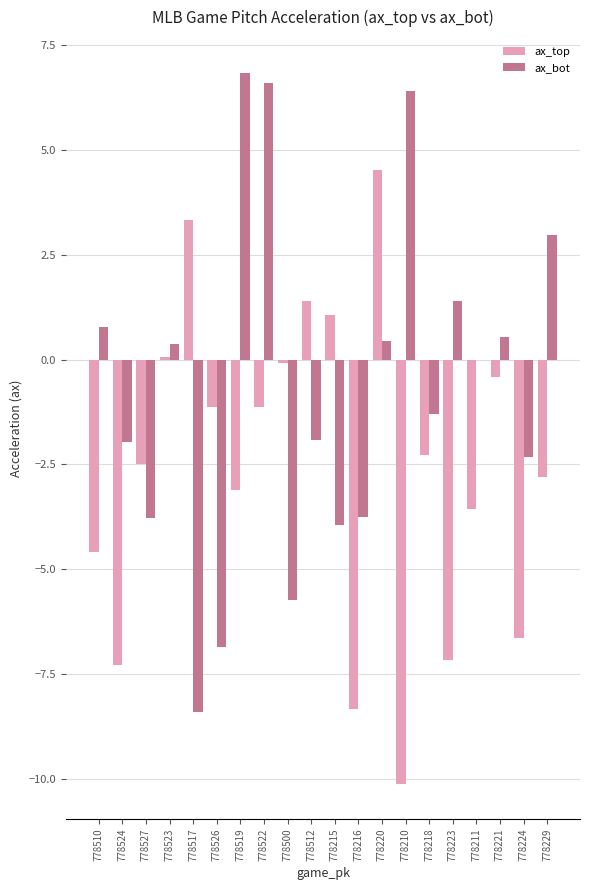

True or false: ax_bot has a value of 0.5 at 778220.

True